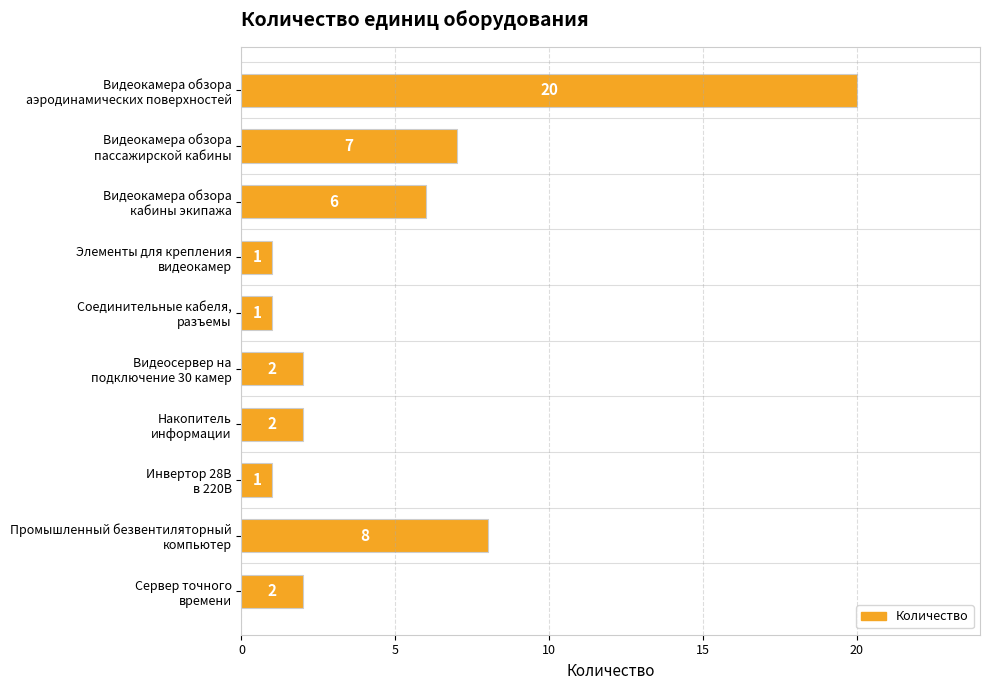

What is the value of the 1st bar from the top?

20